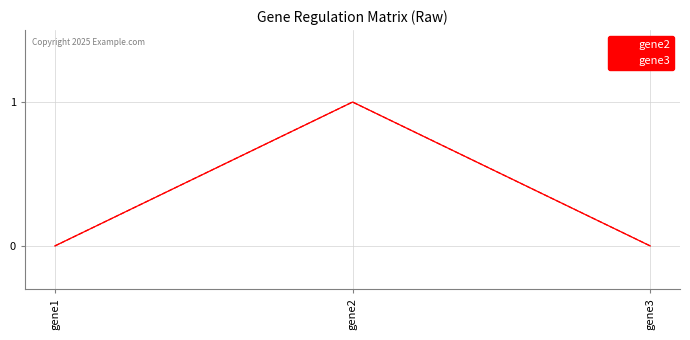

What is the value of the gene2 point at the 2nd from the left?

1